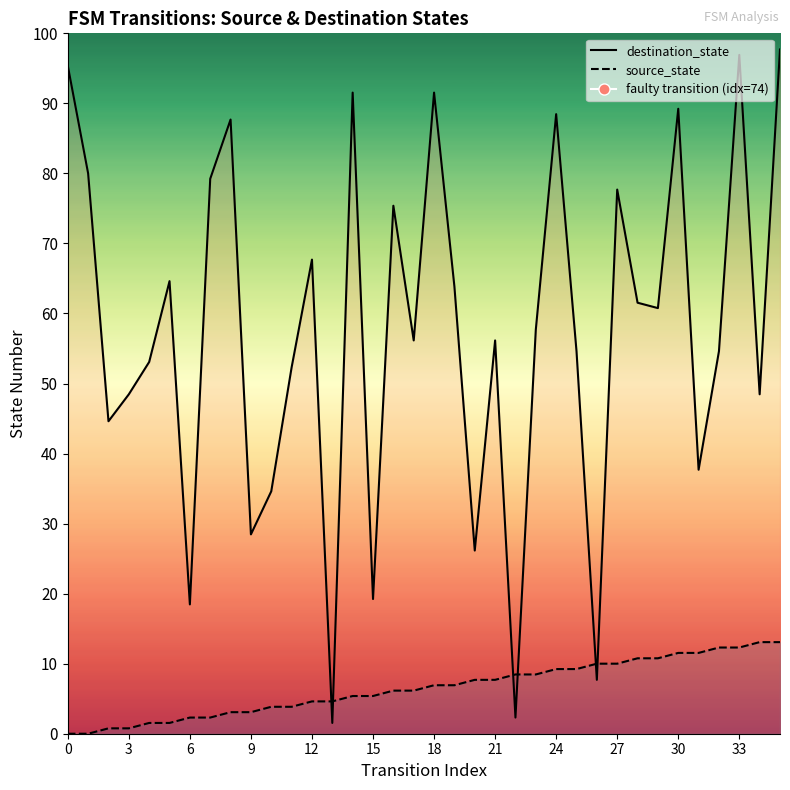

Which series has the largest total across all categories?

destination_state (line)